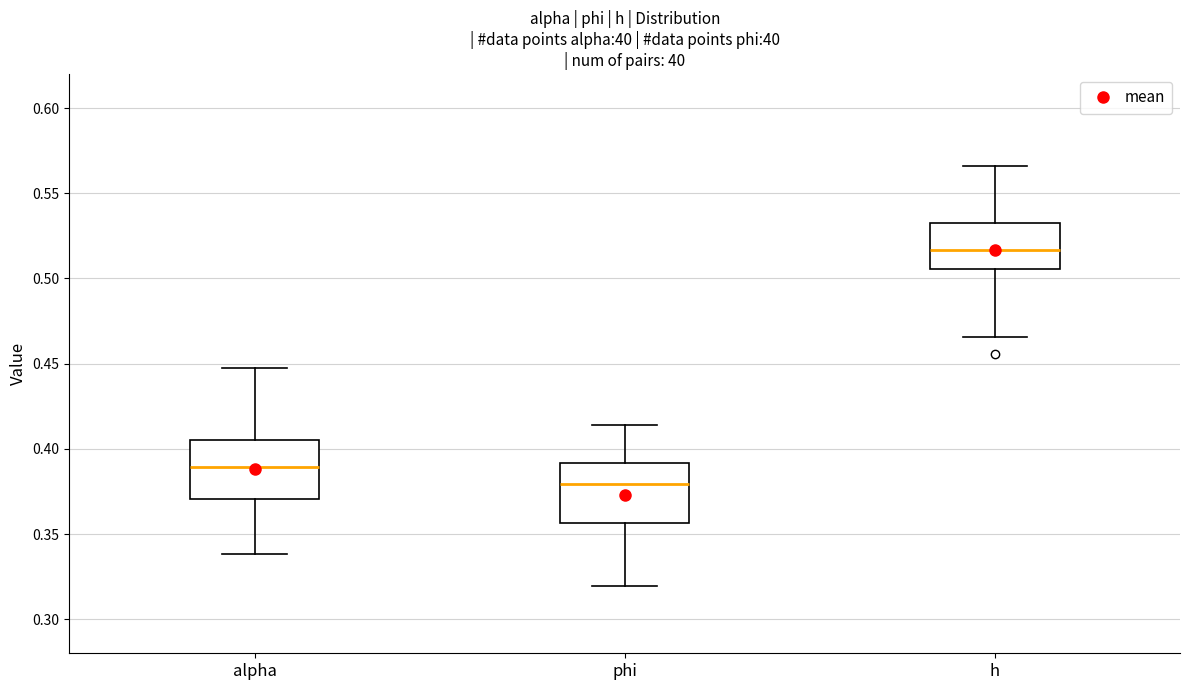

Reading left to right, read every box against the y-axis: the position of its median line, the range the box covers, and the ends of its whiskers. The values are not printed on the chart, so give them approximately, as read against the axis.

alpha: median 0.390, box 0.370 to 0.405, whiskers 0.340 to 0.450
phi: median 0.380, box 0.355 to 0.390, whiskers 0.320 to 0.415
h: median 0.515, box 0.505 to 0.535, whiskers 0.465 to 0.565